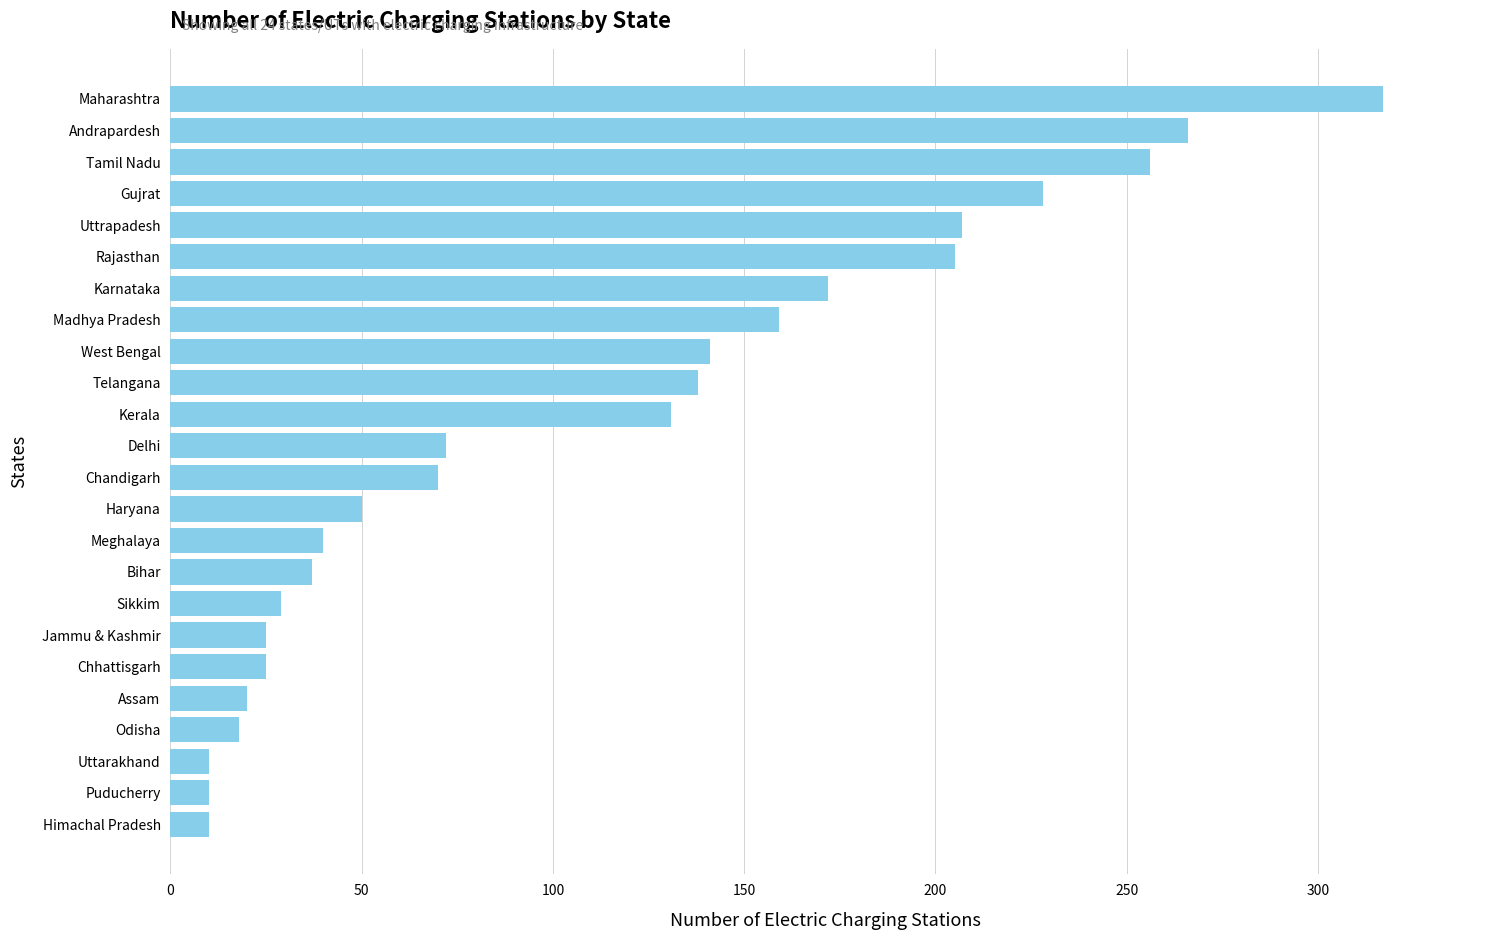

Reading bottom to top, list all the values displayed in this chart.

10	10	10	18	20	25	25	29	37	40	50	70	72	131	138	141	159	172	205	207	228	256	266	317